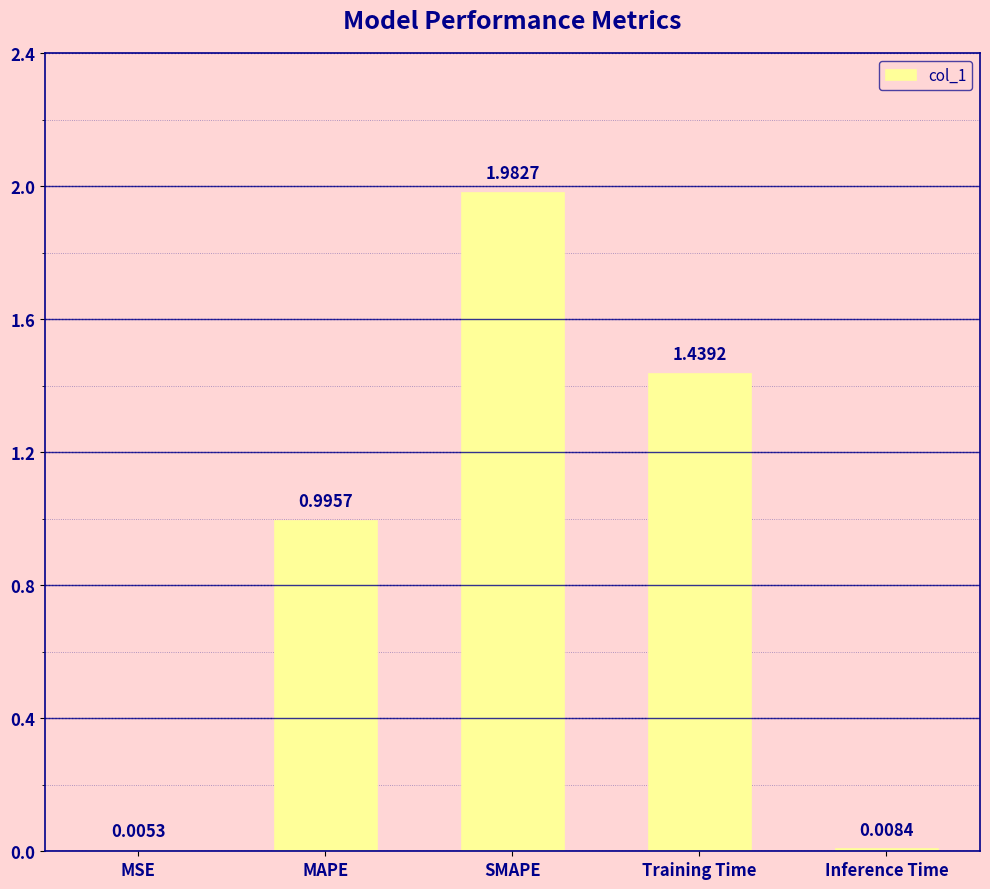

What is the sum of the values at SMAPE and Training Time?

3.4